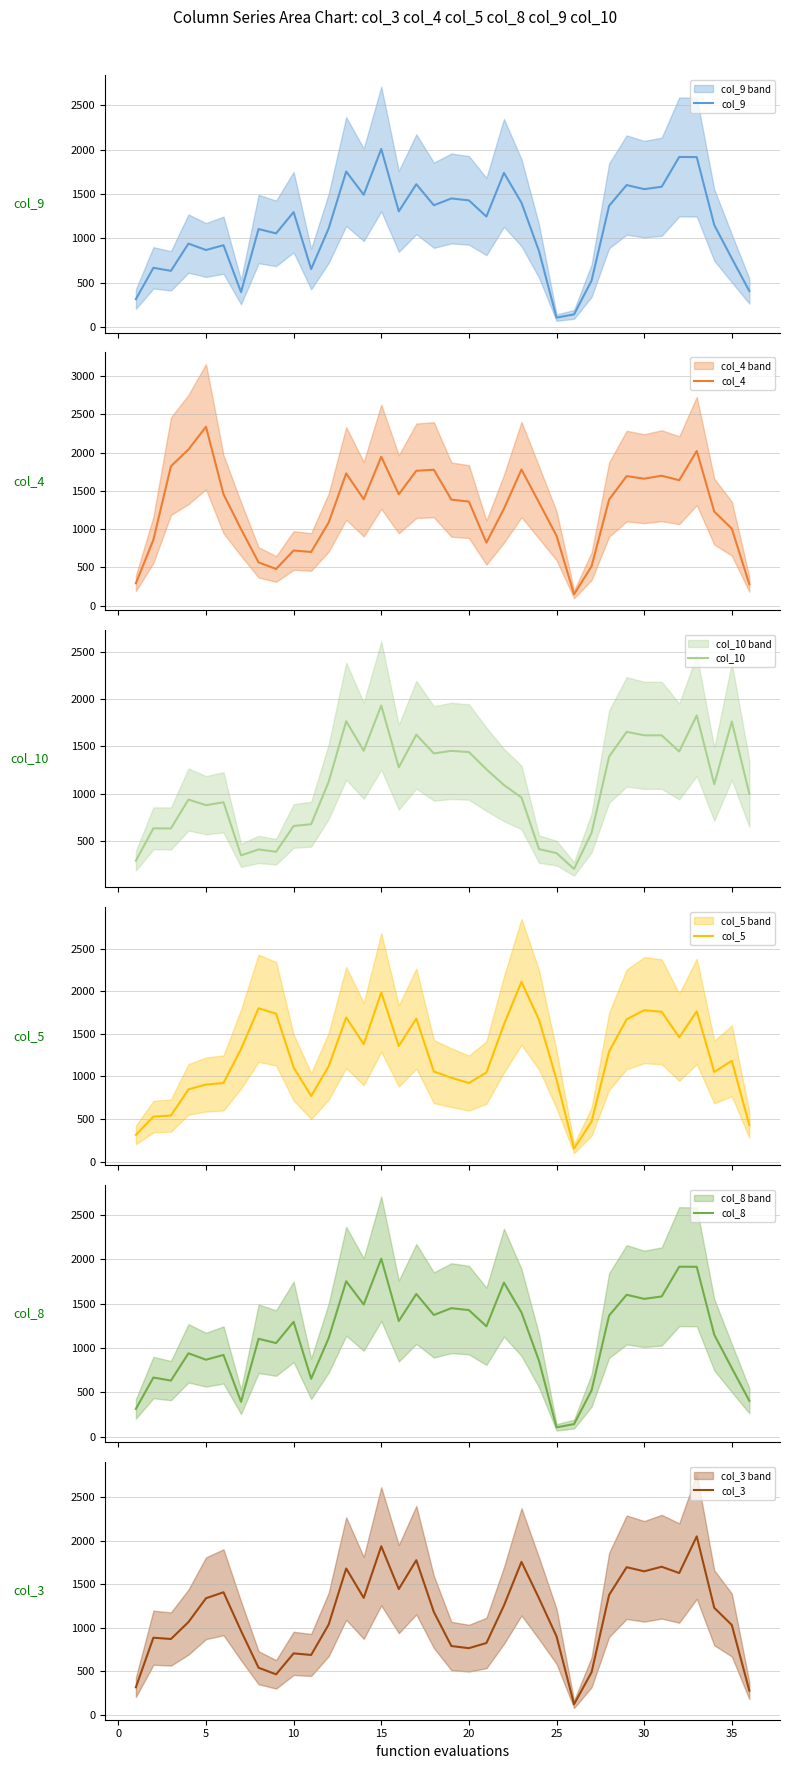

What is the lowest value of the col_5 series?

152.7